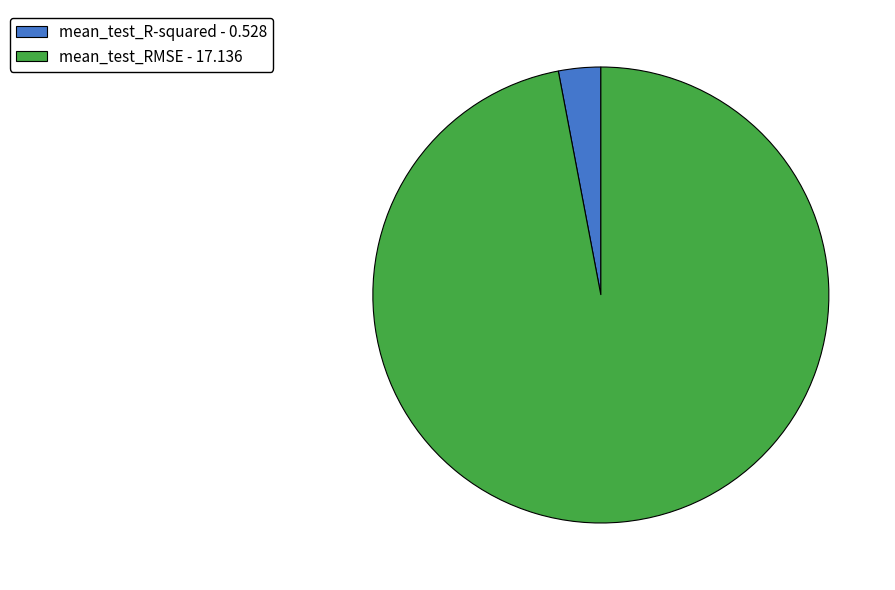

Which slice is the smallest?

mean_test_R-squared